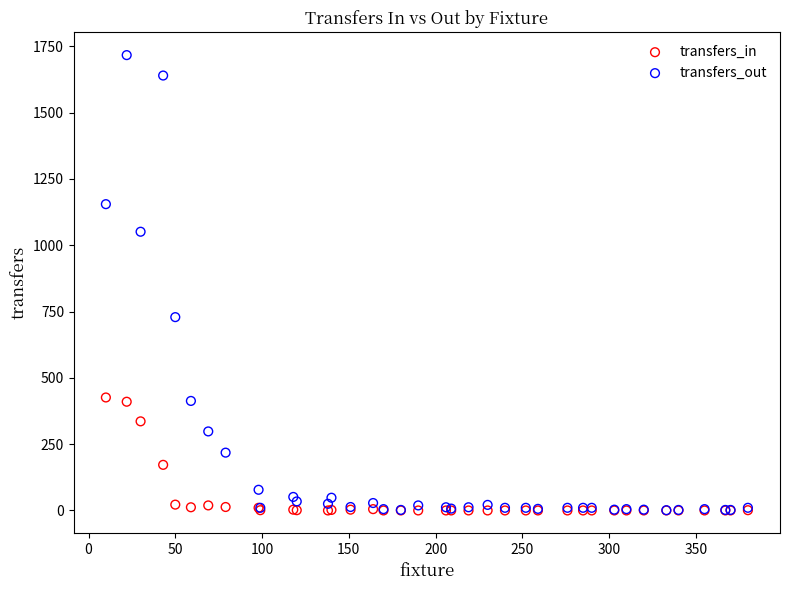

Across all series, what Y value is closest to 858?

729